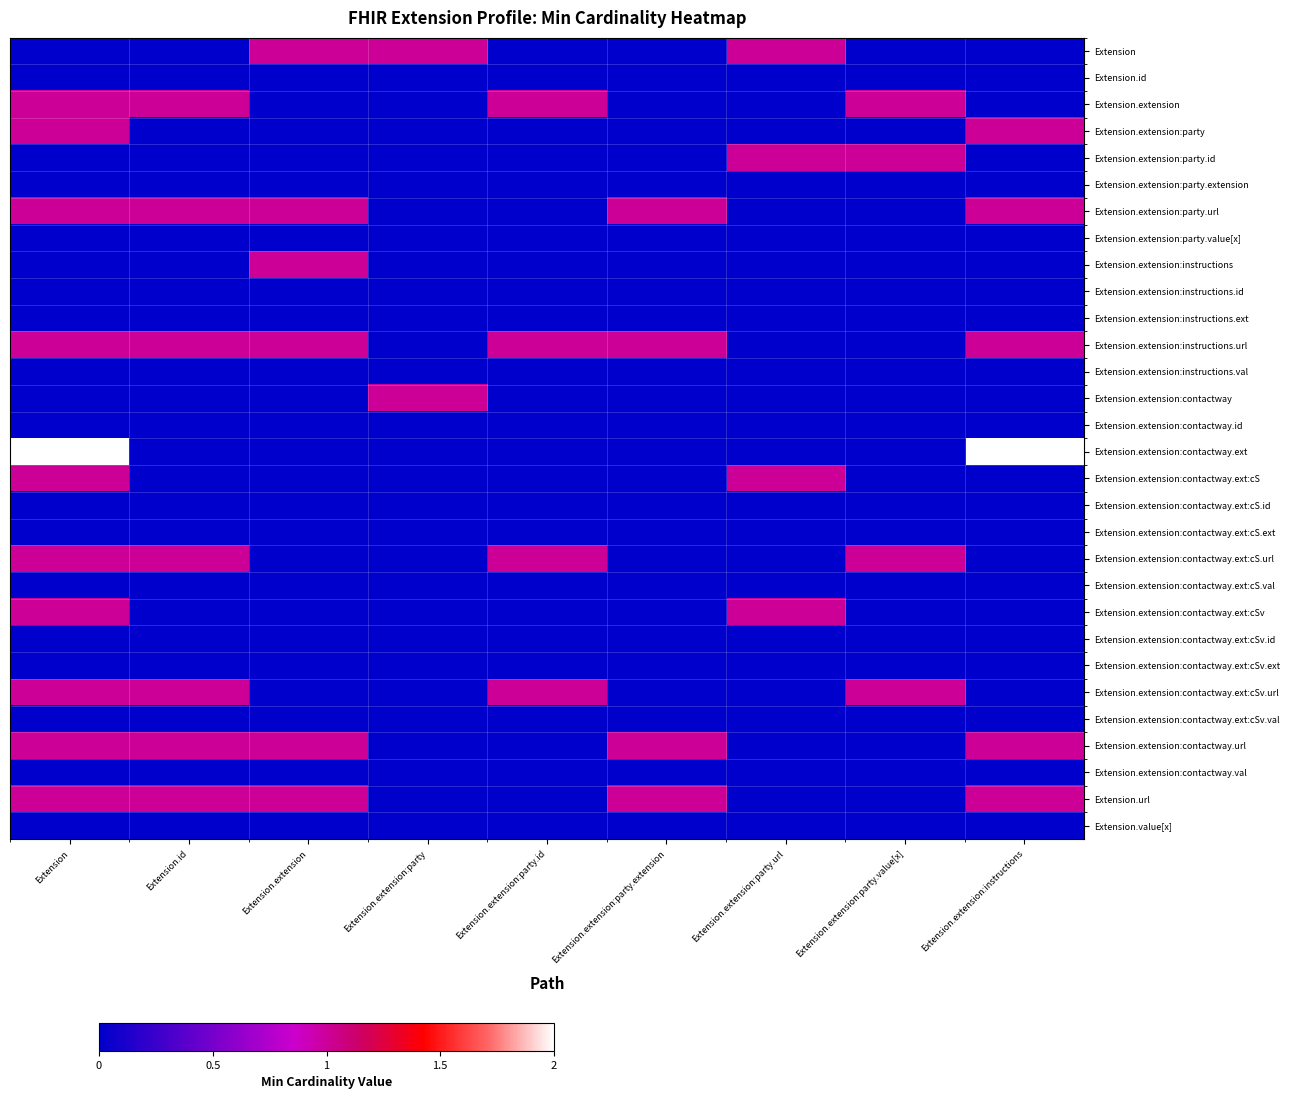

What is the greatest value displayed?

2